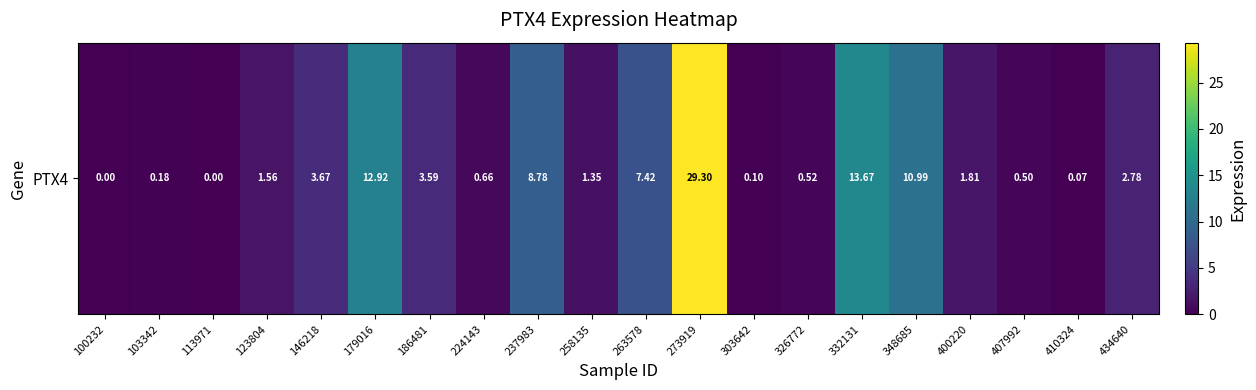

What is the difference between the maximum and second lowest values?

29.3